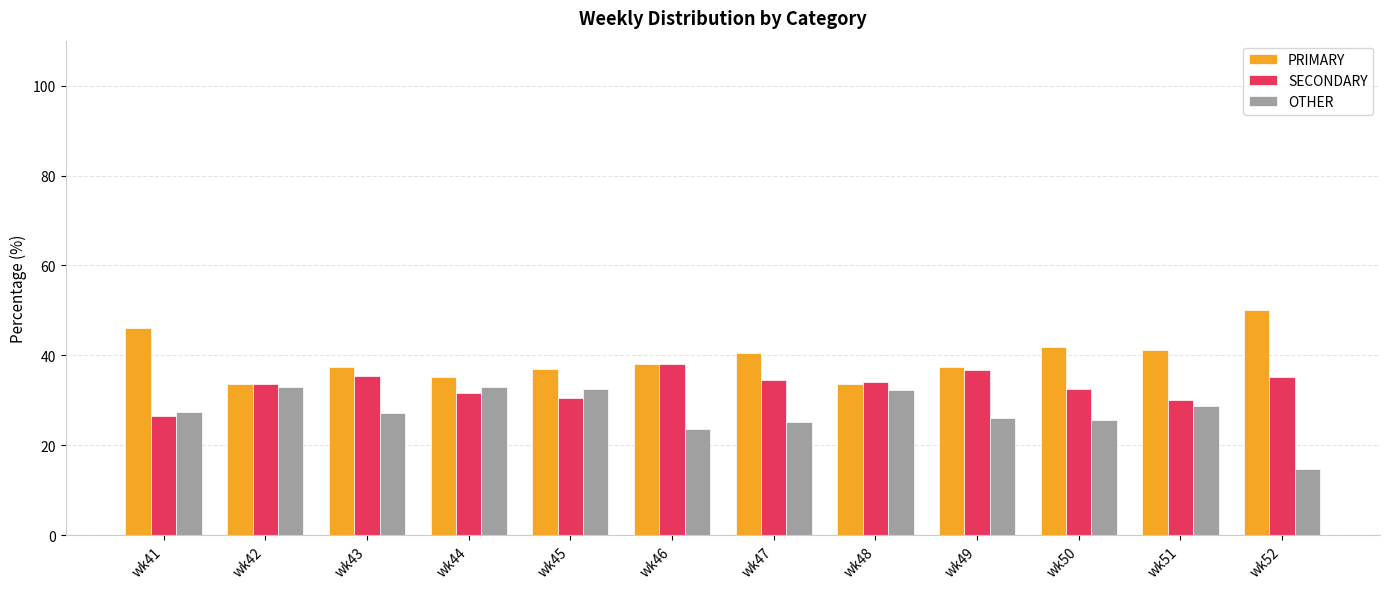

Rank the series by their maximum value, from highest to lowest.

PRIMARY, SECONDARY, OTHER